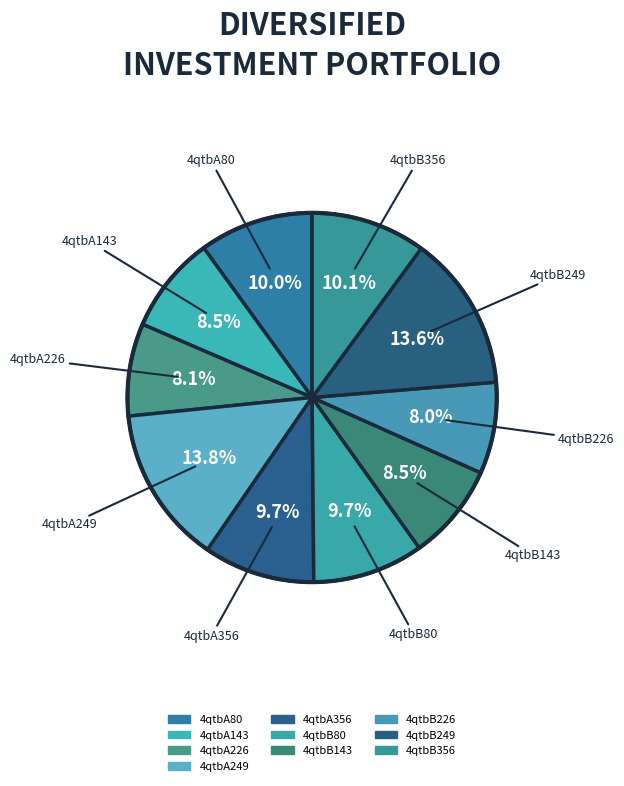

How many segments does this pie chart have?

10